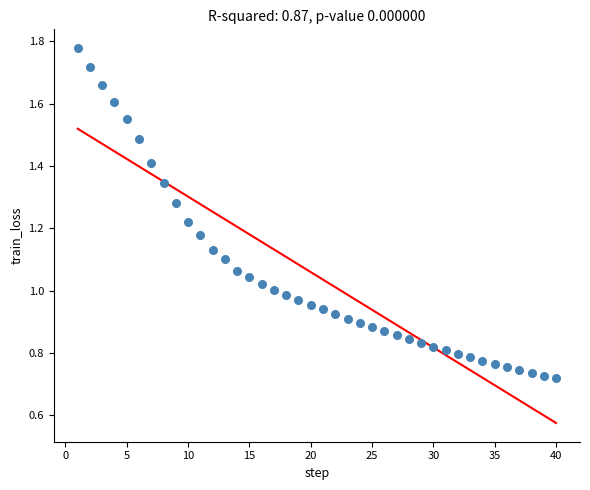

What is the range of X values (max minus min)?

39.0